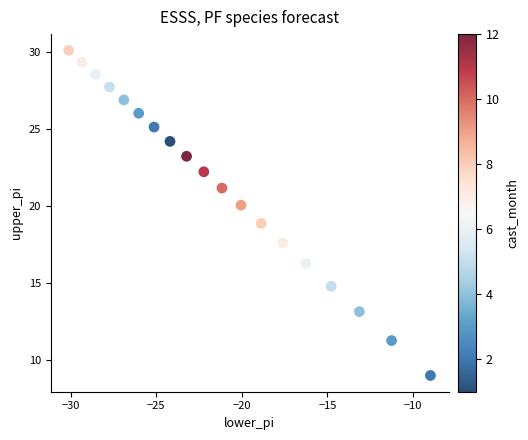

What is the range of Y values (max minus min)?

21.1